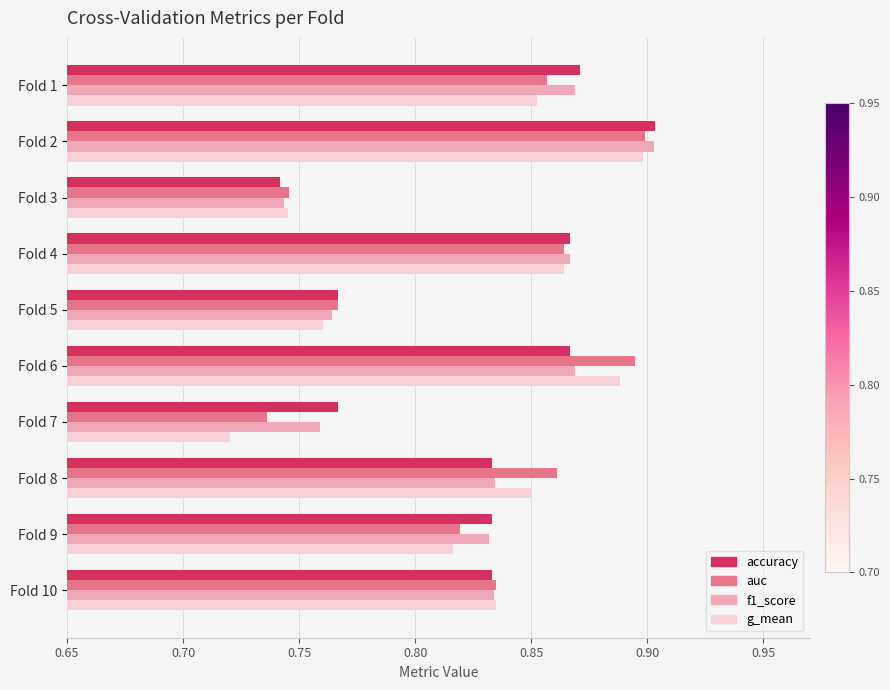

At which label is f1_score closest to 0?

Fold 3